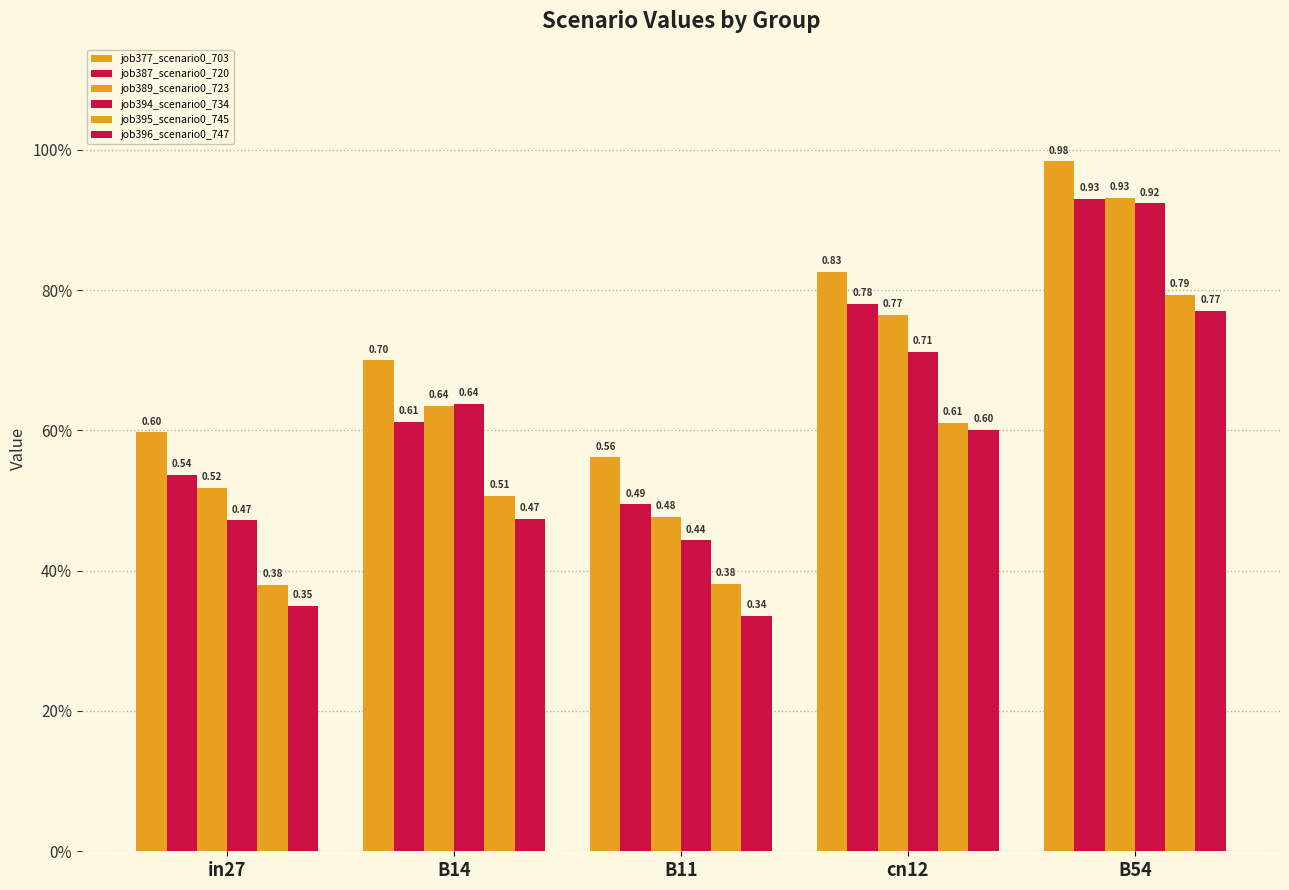

Does the chart contain any negative values?

No